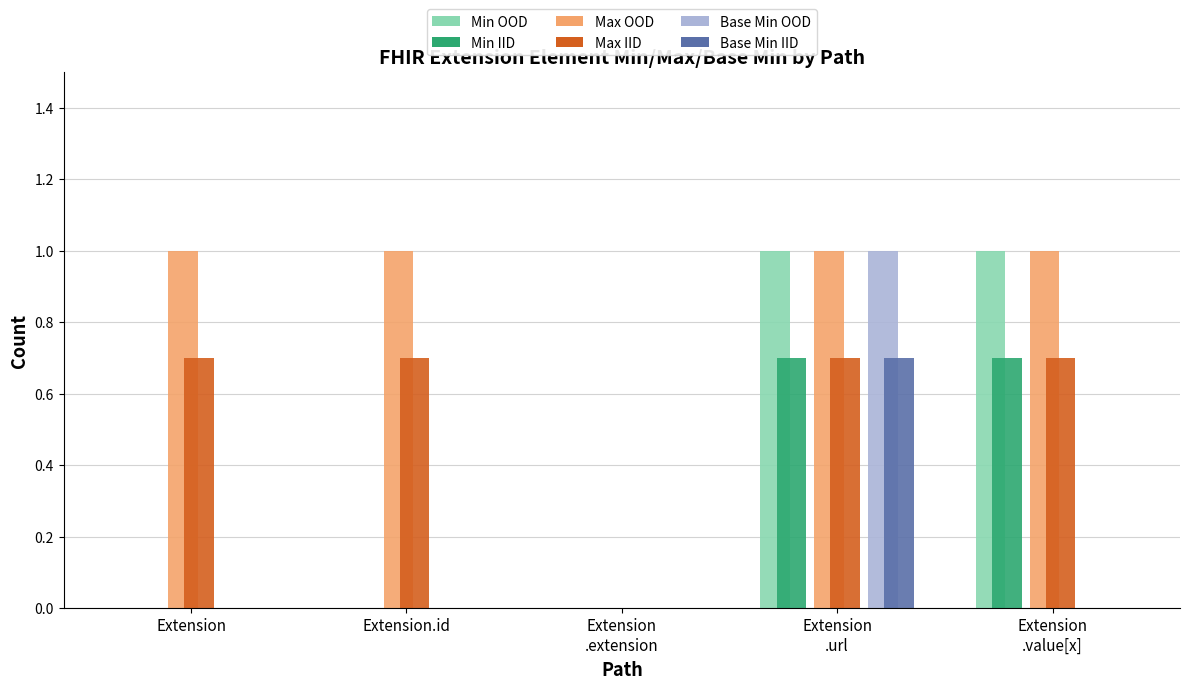

What is the total value across all series at Extension?

1.7